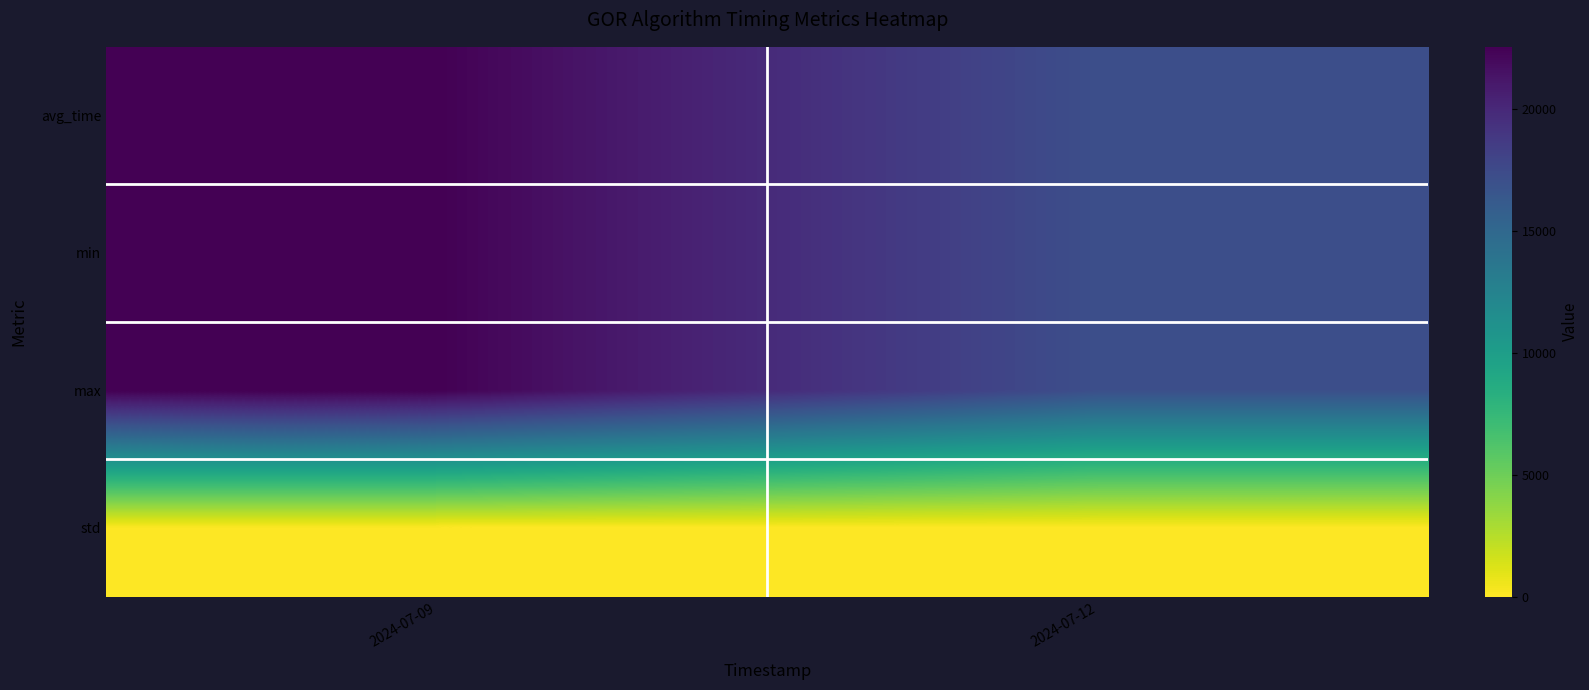

Which series has the largest total across all categories?

avg_time